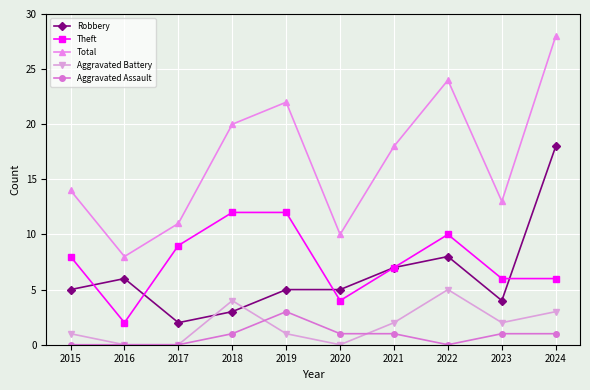

What is the sum of the Theft values at 2022 and 2024?

16